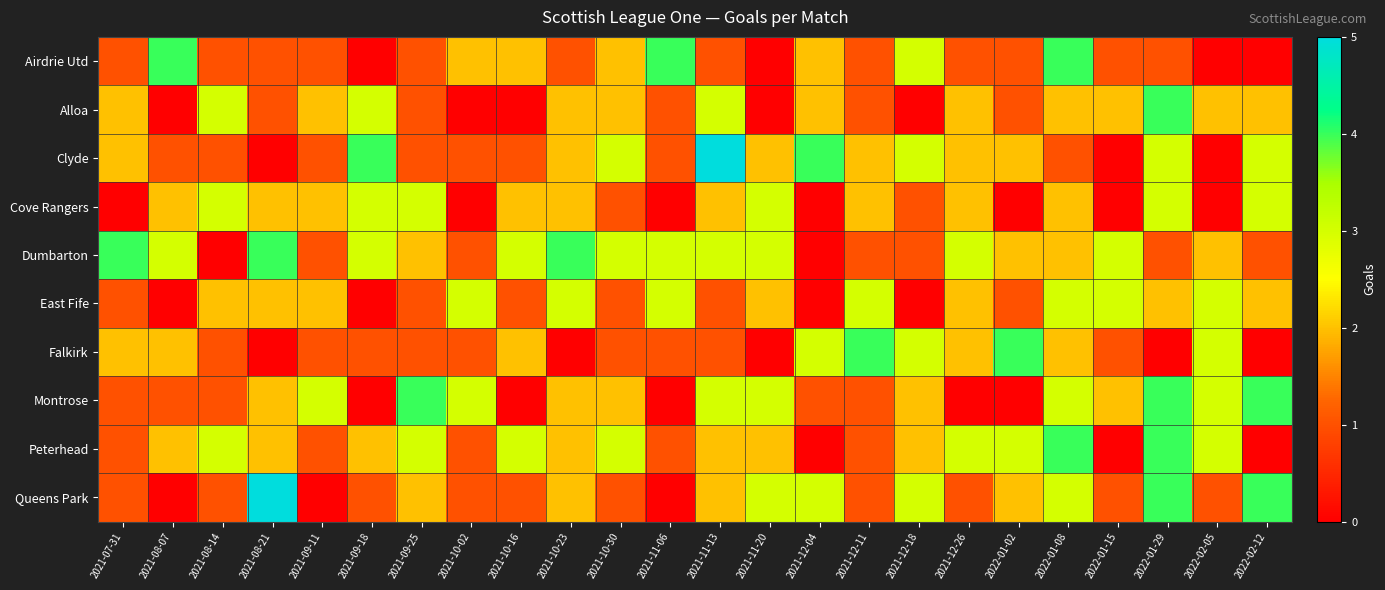

Count the number of categories in the chart.

24